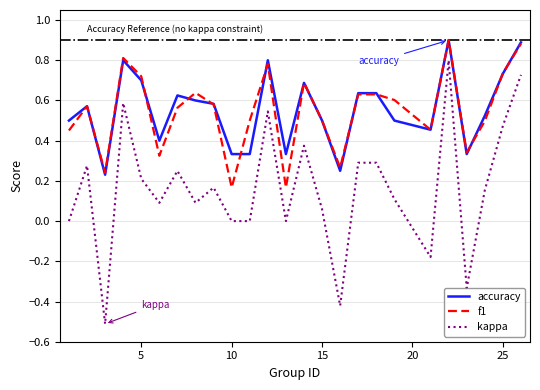

Which series has the widest spread of values?

kappa